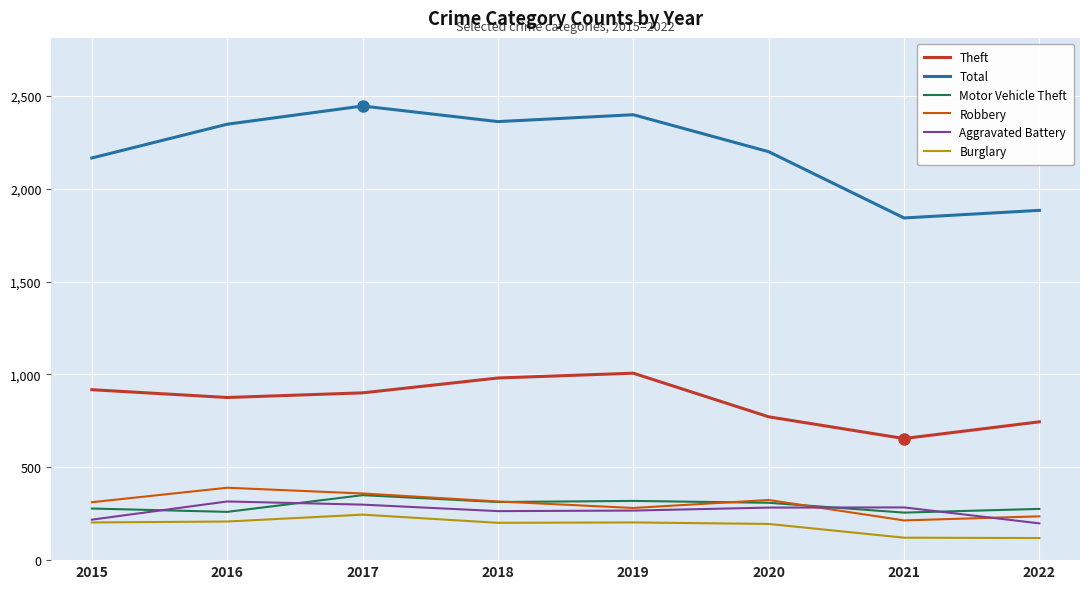

What is the smallest value displayed?

119